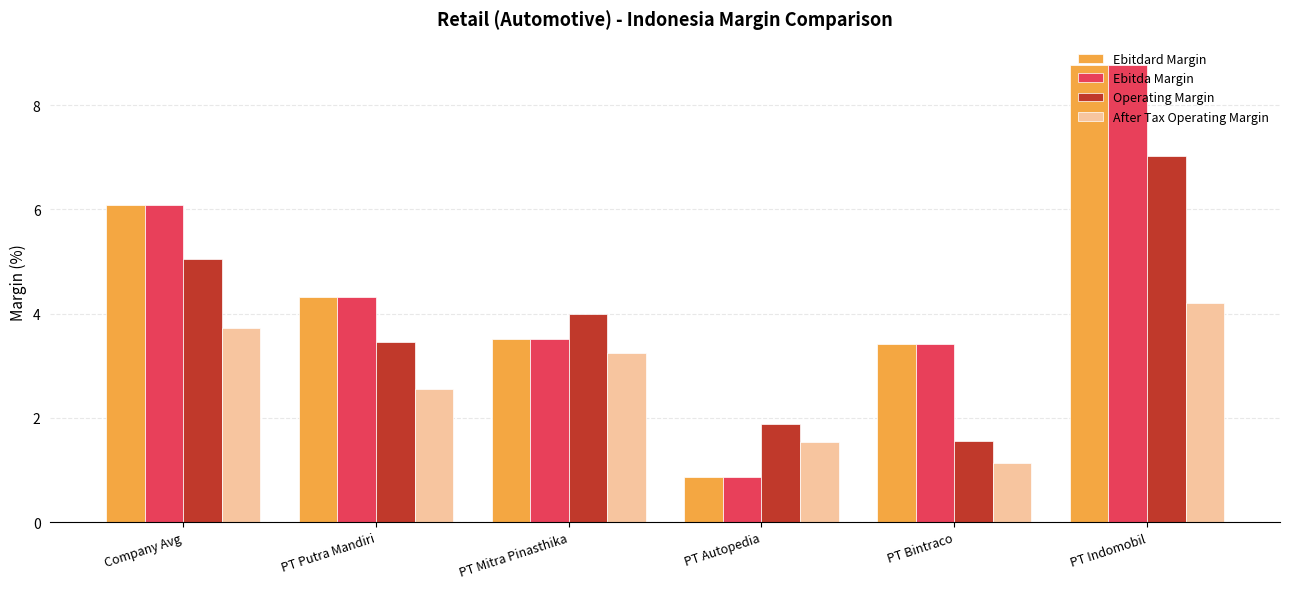

How many data points in Operating Margin are less than 4?

3